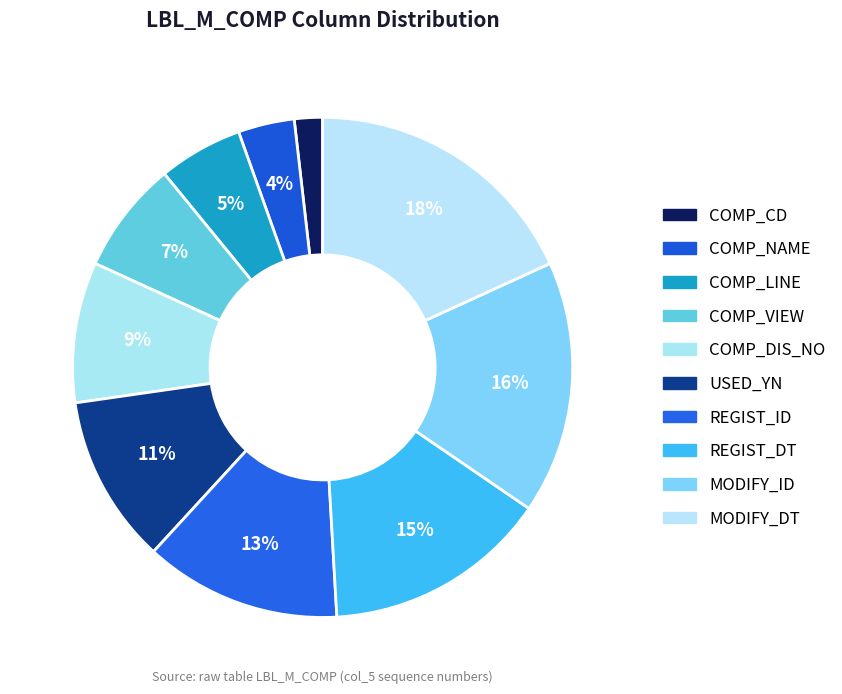

Rank the categories by value from lowest to highest.

COMP_CD, COMP_NAME, COMP_LINE, COMP_VIEW, COMP_DIS_NO, USED_YN, REGIST_ID, REGIST_DT, MODIFY_ID, MODIFY_DT